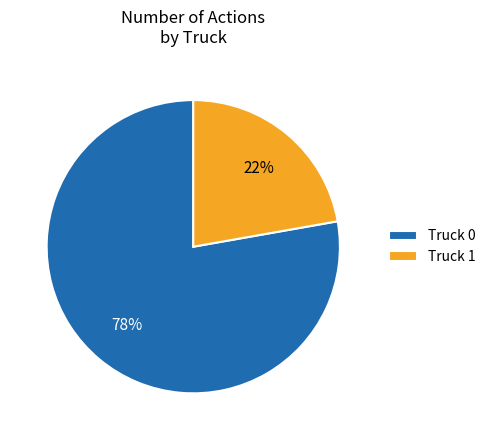

What is the ratio of the value at Truck 1 to the value at Truck 0?

0.3